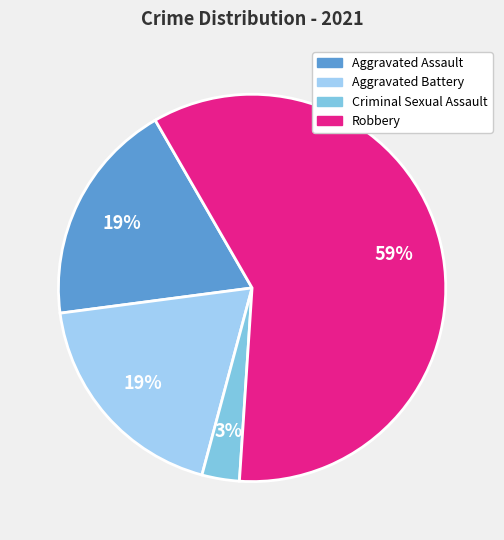

Count the number of slices in the pie.

4